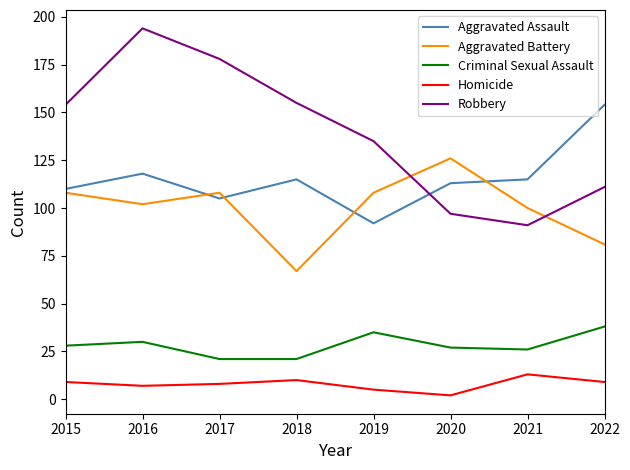

What is the maximum value for Criminal Sexual Assault?

38